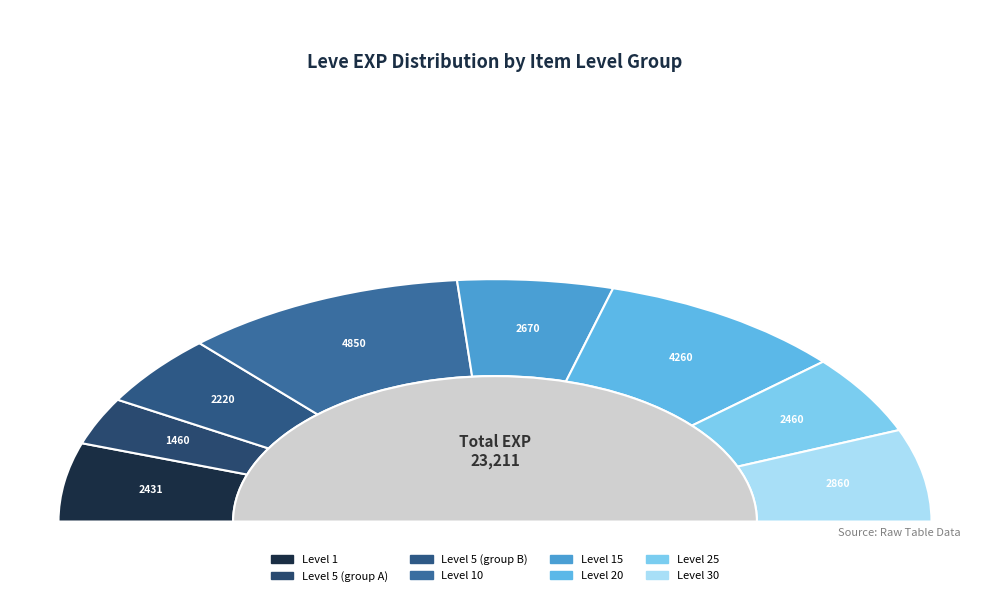

Combined, do Copper Ear Cuffs and Amateur's Needle account for over 50%?

No